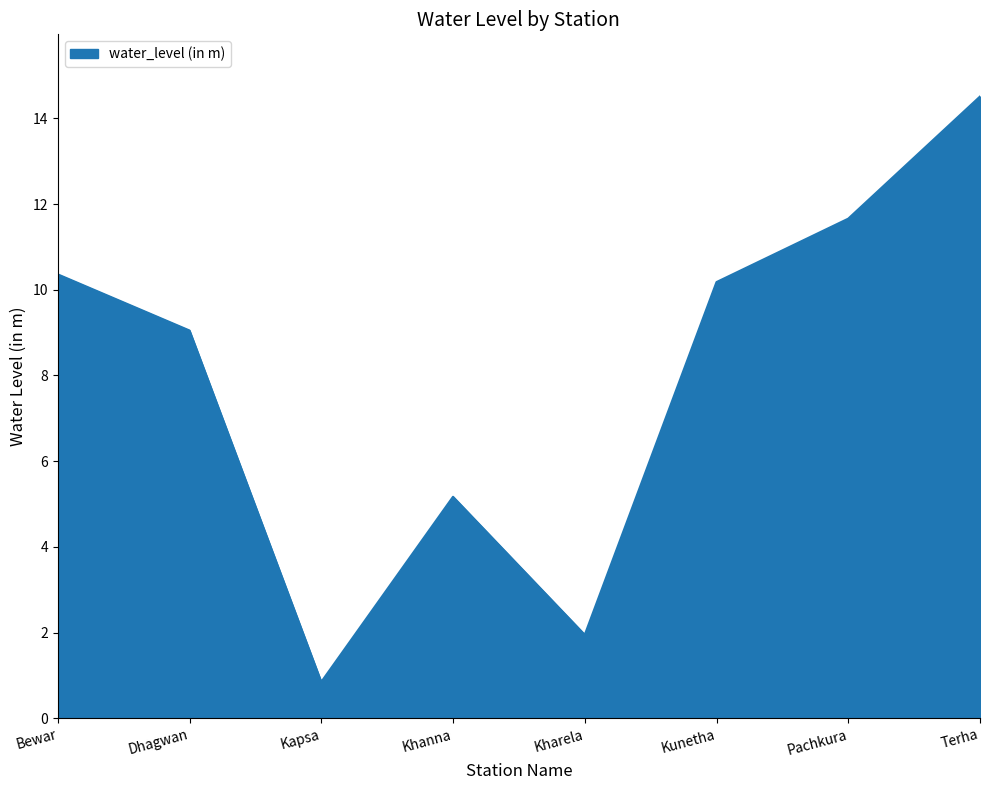

Which label corresponds to the smallest value in the chart?

Kapsa